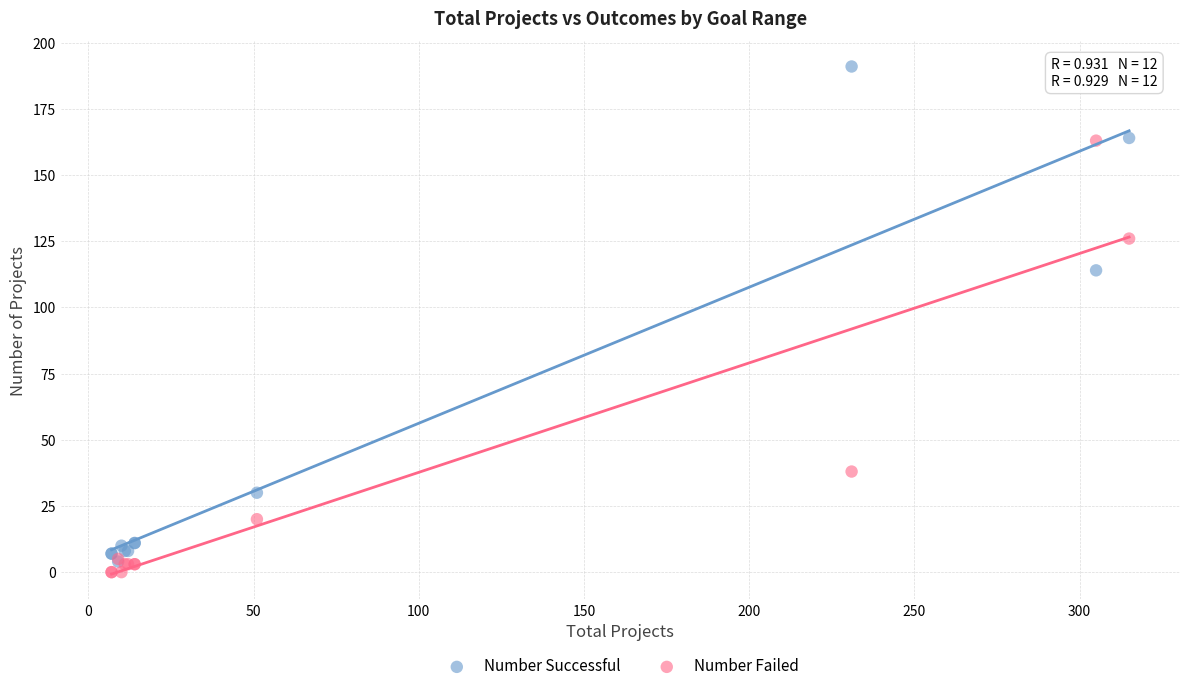

What are all the series names shown in the legend?

Number Successful, Number Failed